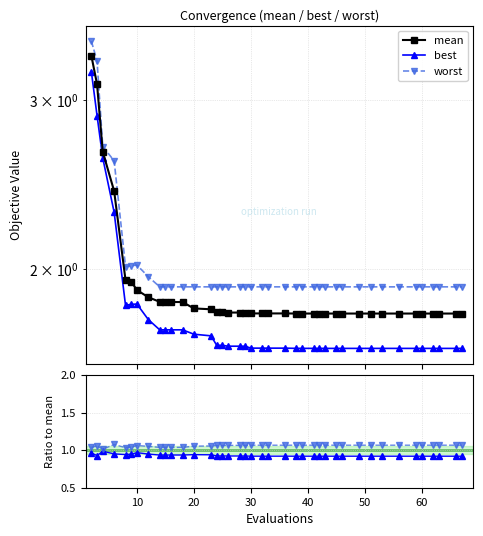

What is the label of the 36th point from the left?

60